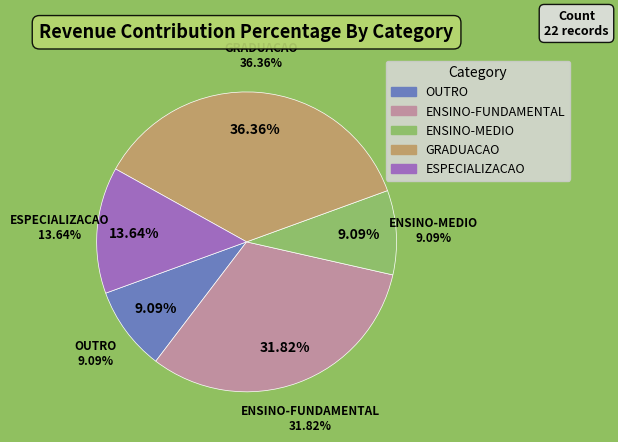

Which has a higher value, GRADUACAO or ENSINO-FUNDAMENTAL?

GRADUACAO